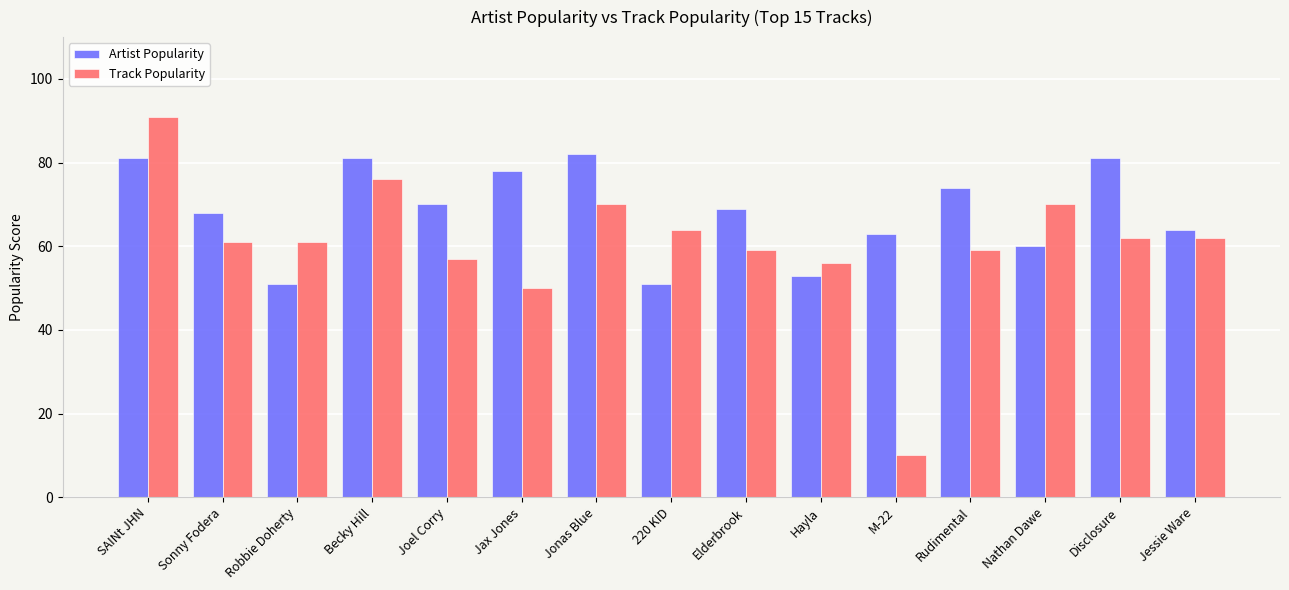

What is the label of the 14th bar from the right?

Sonny Fodera